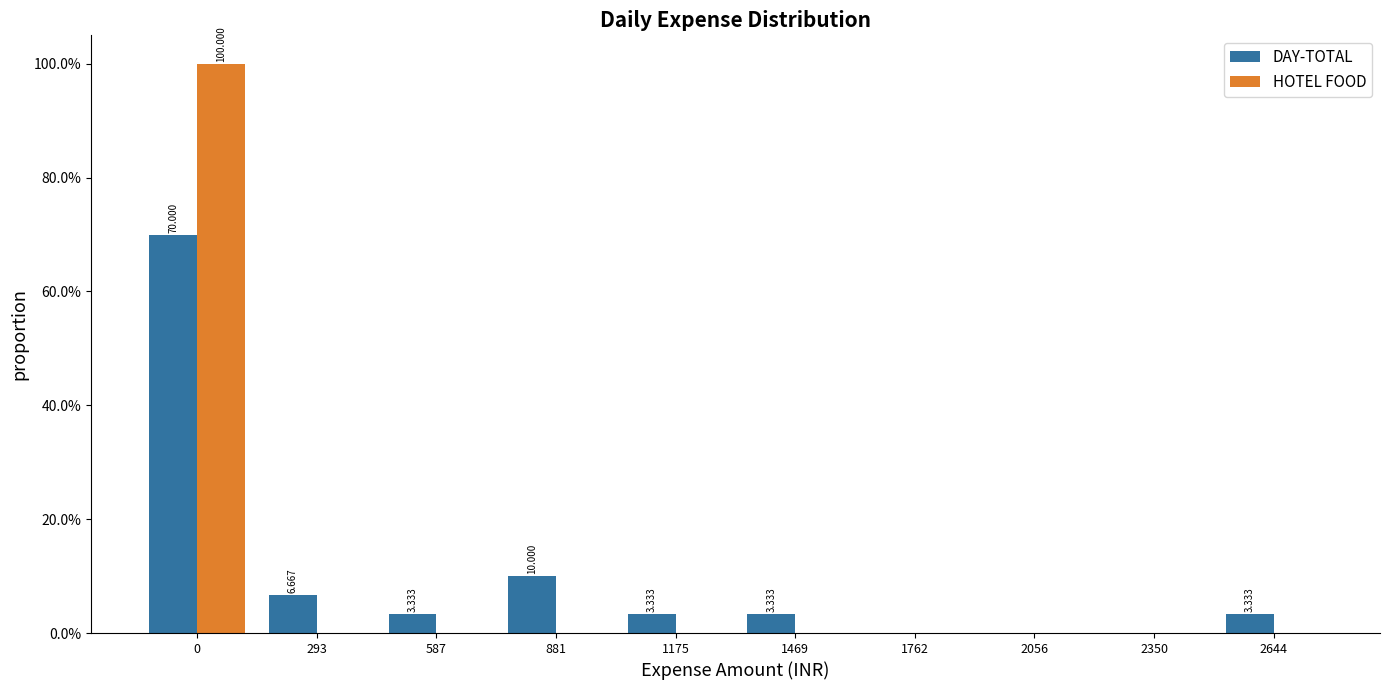

Is the value of HOTEL FOOD at 2350 greater than the value of DAY-TOTAL at 2644?

No